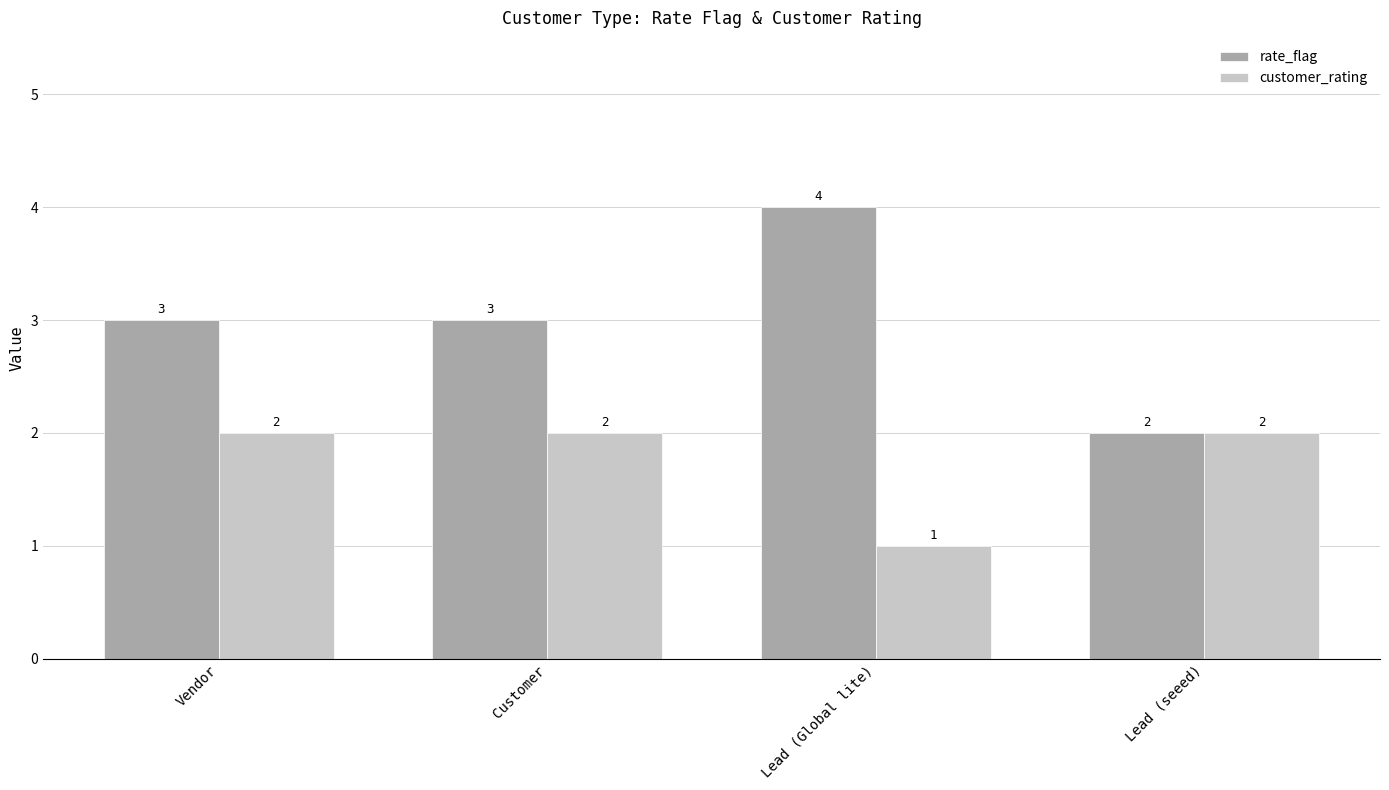

What position from the right is Lead (seeed)?

1